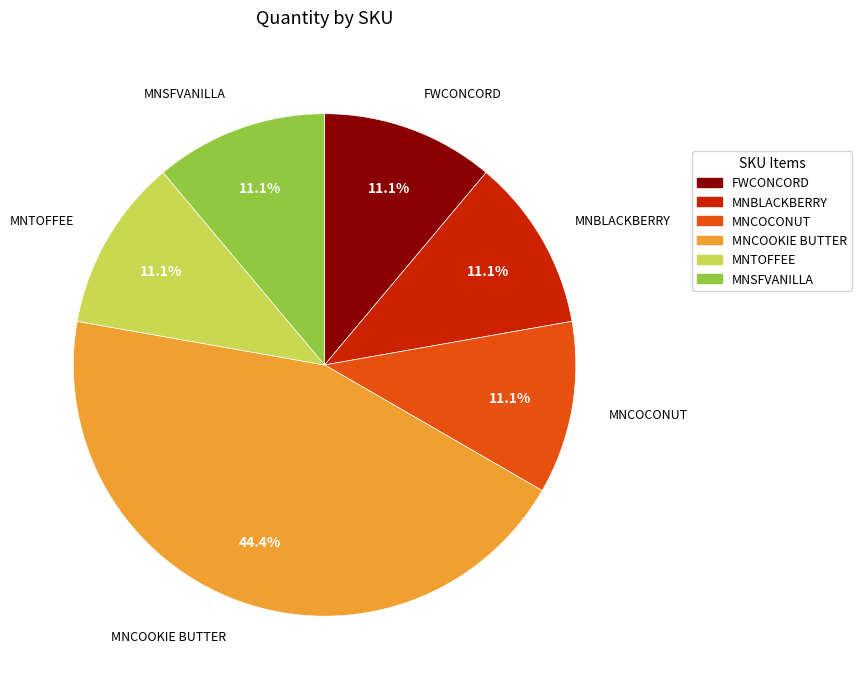

What is the ratio of the value at MNCOOKIE BUTTER to the value at MNSFVANILLA?

4.0